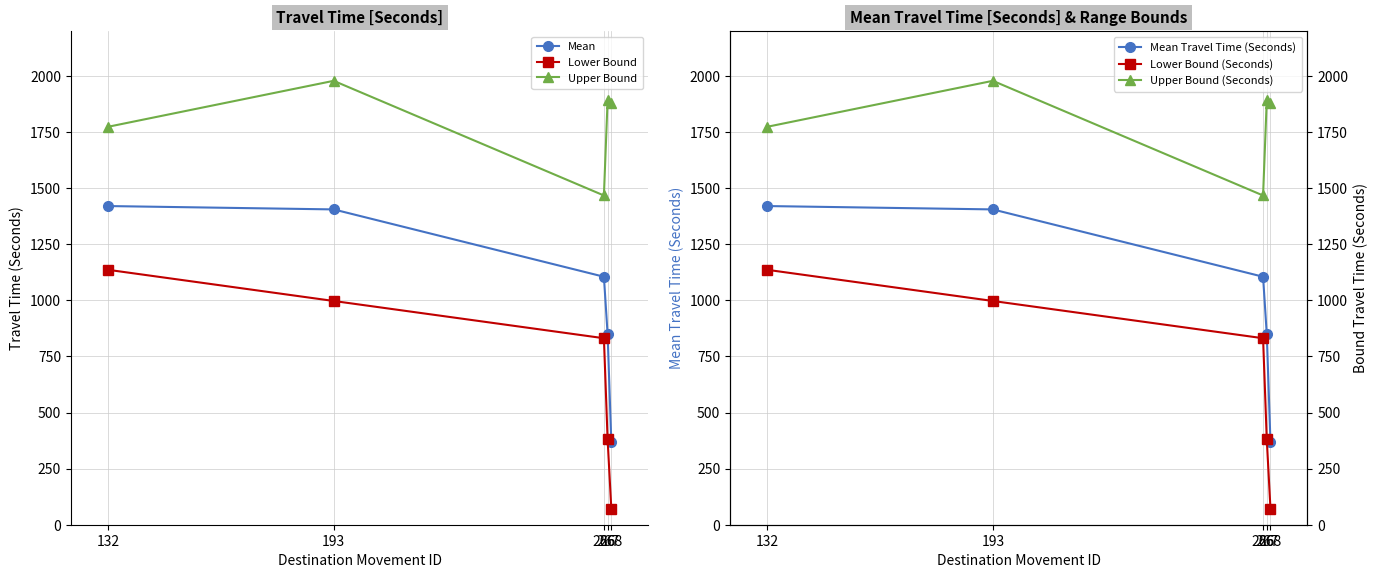

What are all the series names shown in the legend?

Mean, Lower Bound, Upper Bound, Mean Travel Time (Seconds), Lower Bound (Seconds), Upper Bound (Seconds)